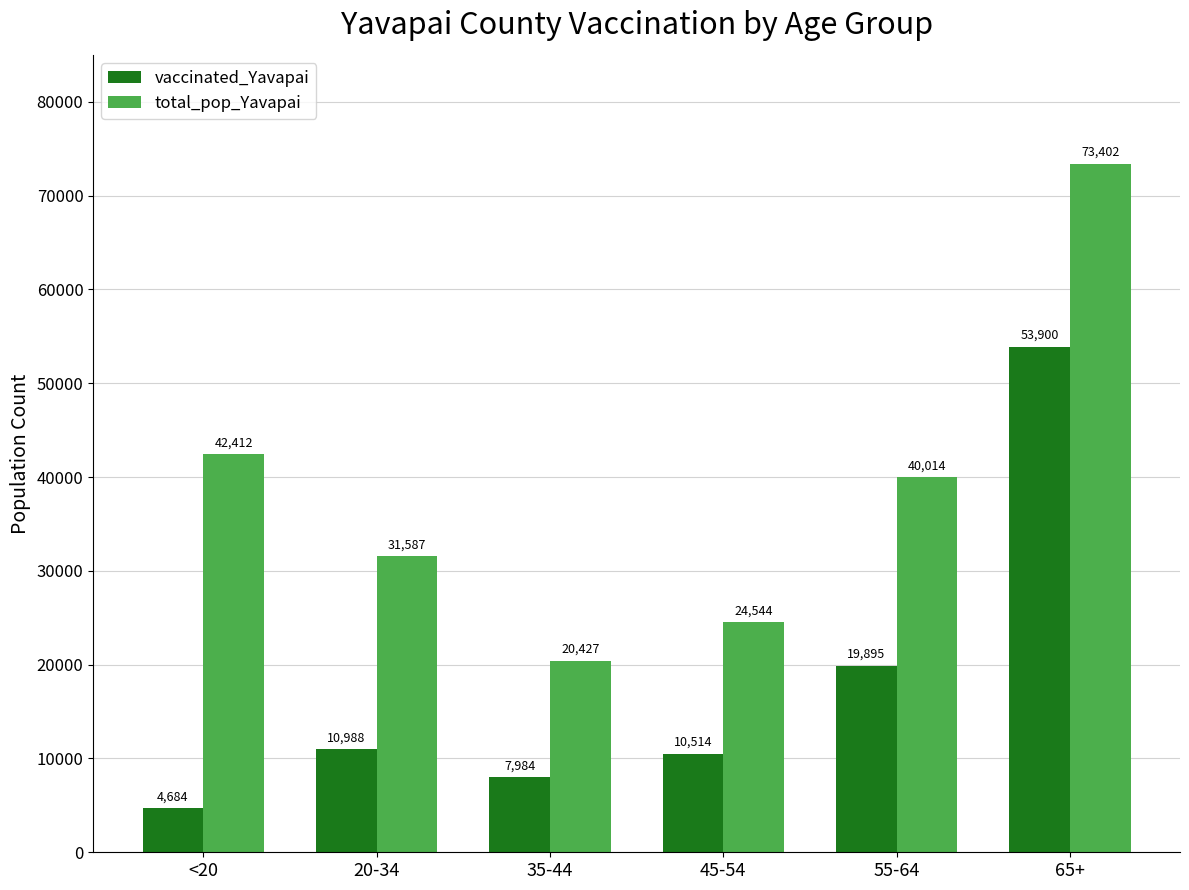

What is the difference between the total_pop_Yavapai values at 20-34 and <20?

10825